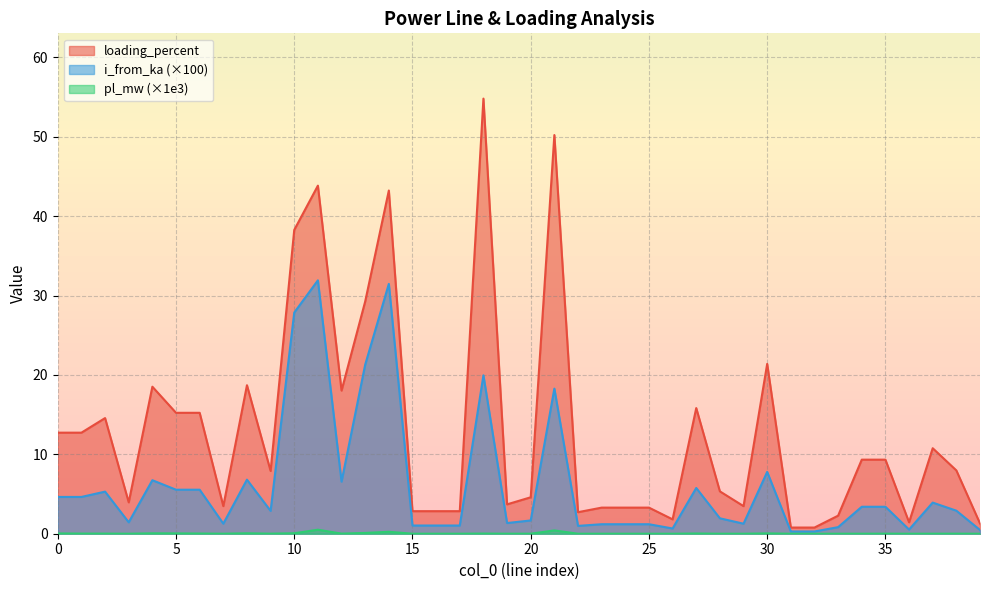

Does the chart have visible grid lines?

Yes